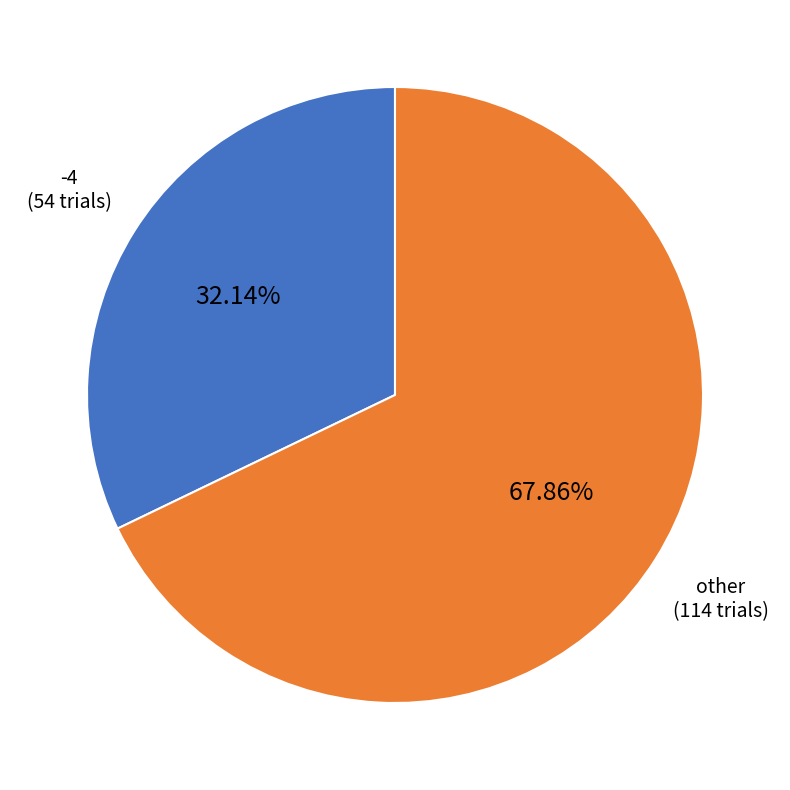

Is there any slice that represents more than half of the pie?

Yes